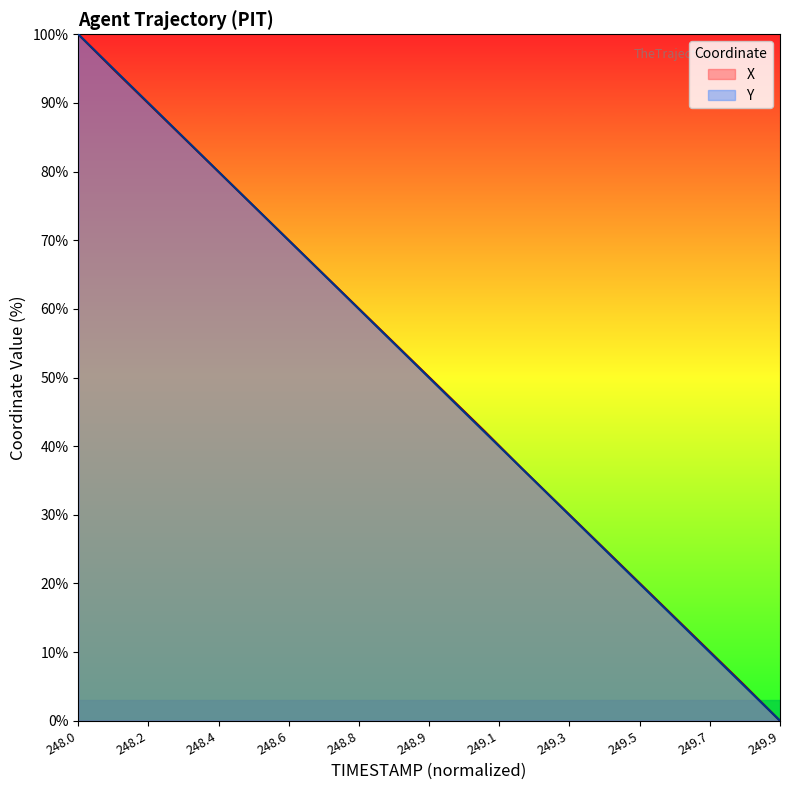

Which category has the lowest value in the X series?

249.9